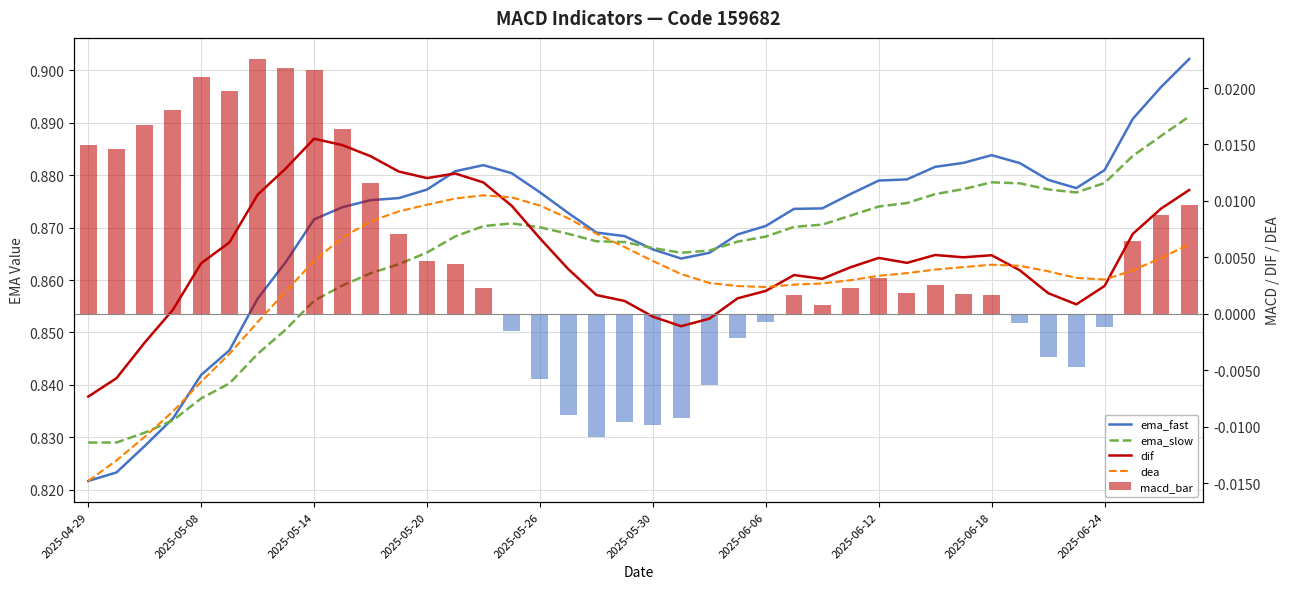

Which category has the lowest value across all series?

2025-04-29